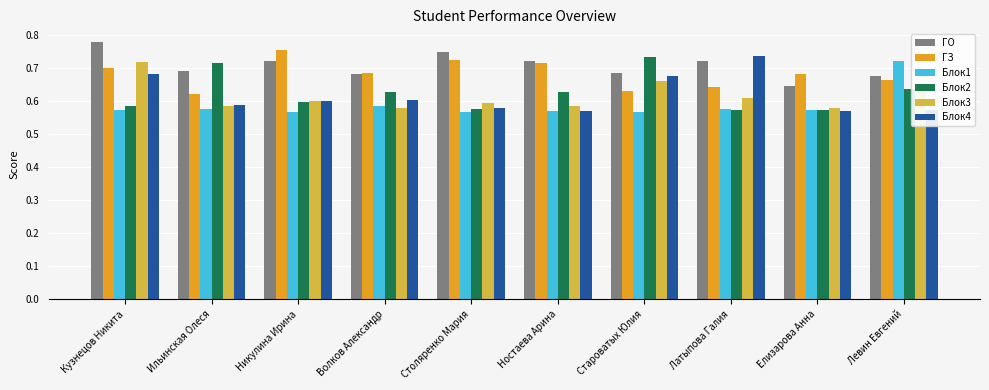

How many series are shown in this chart?

6